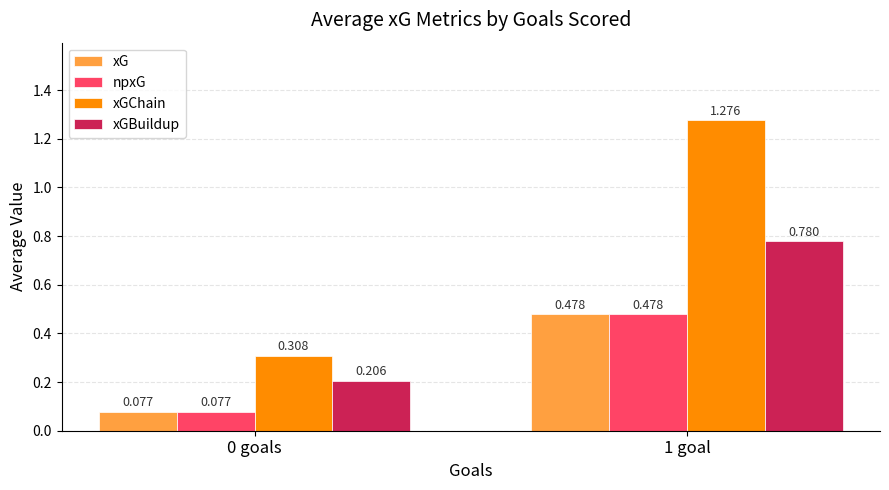

Which series has the largest total across all categories?

xGChain